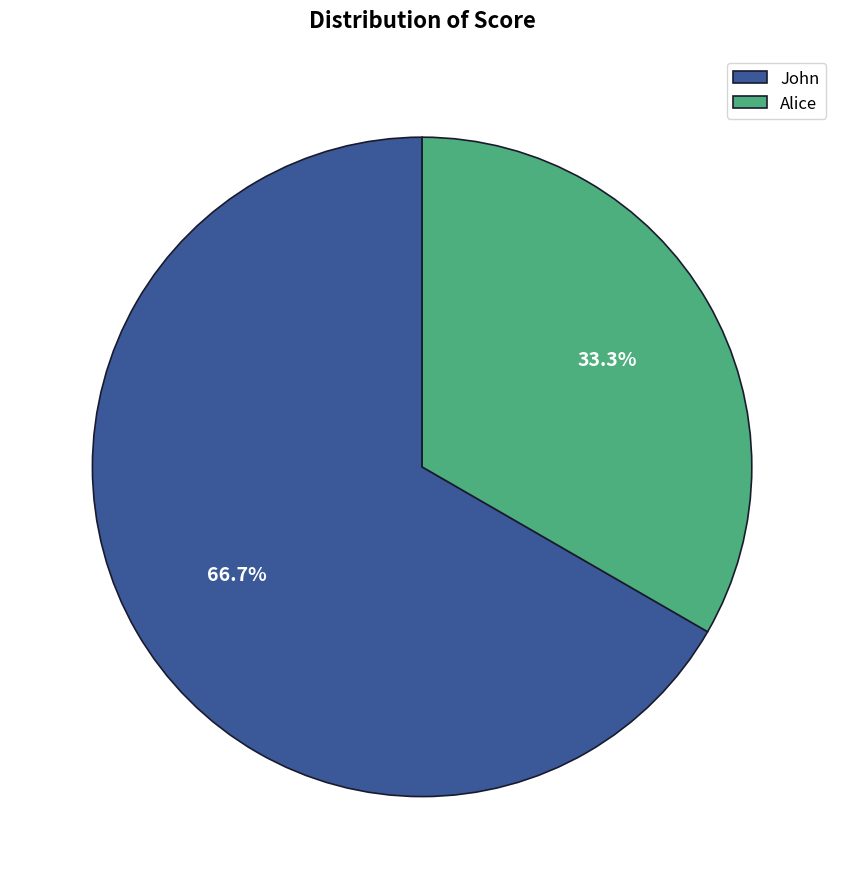

Rank the categories by value from highest to lowest.

John, Alice